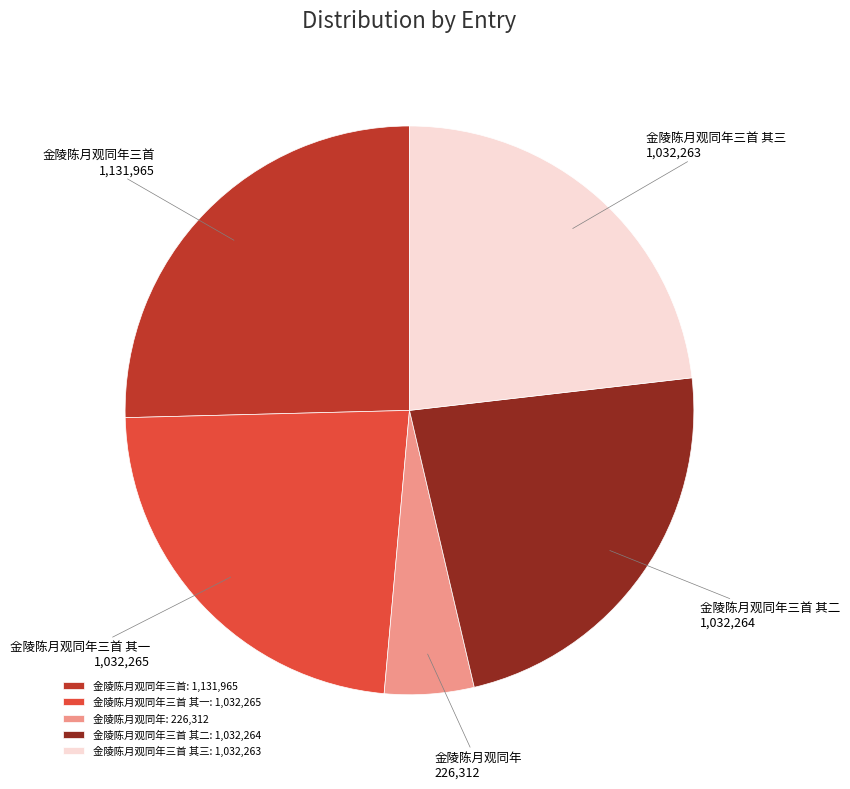

How many segments does this pie chart have?

5